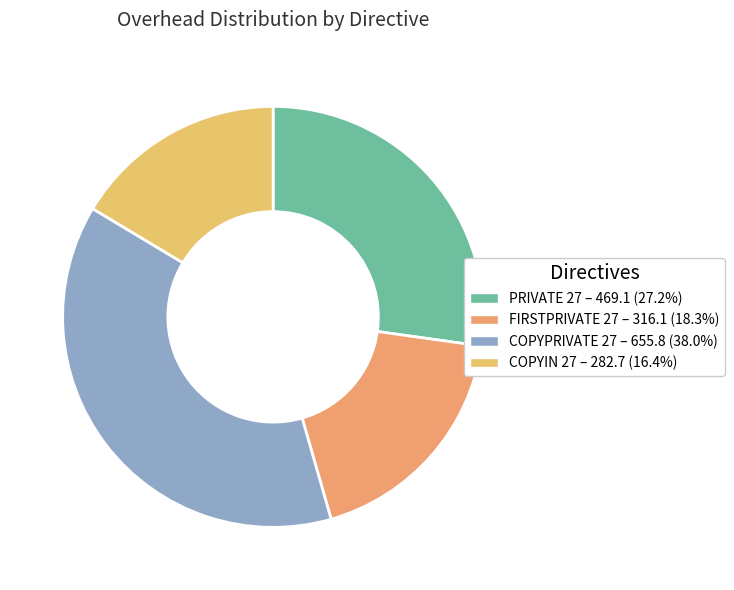

Is PRIVATE 27 the majority of the pie?

No